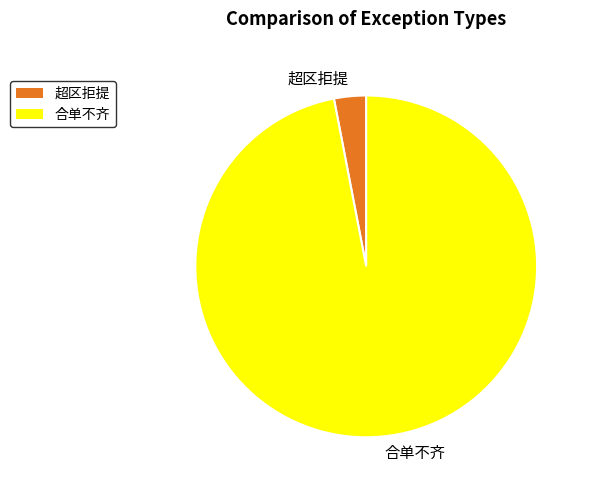

How many slices are in this pie chart?

2